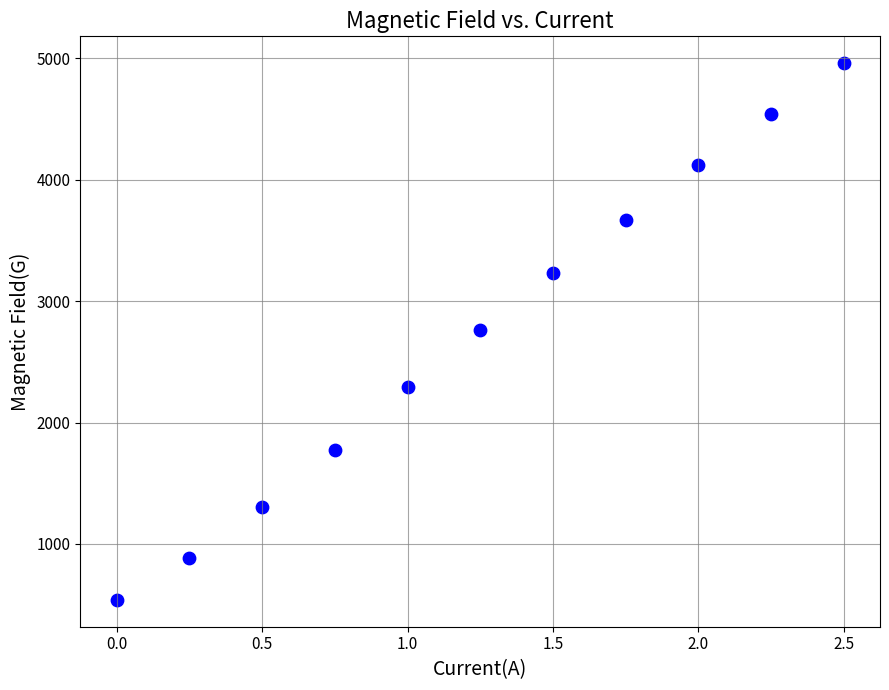

What is the range of Y values (max minus min)?

4421